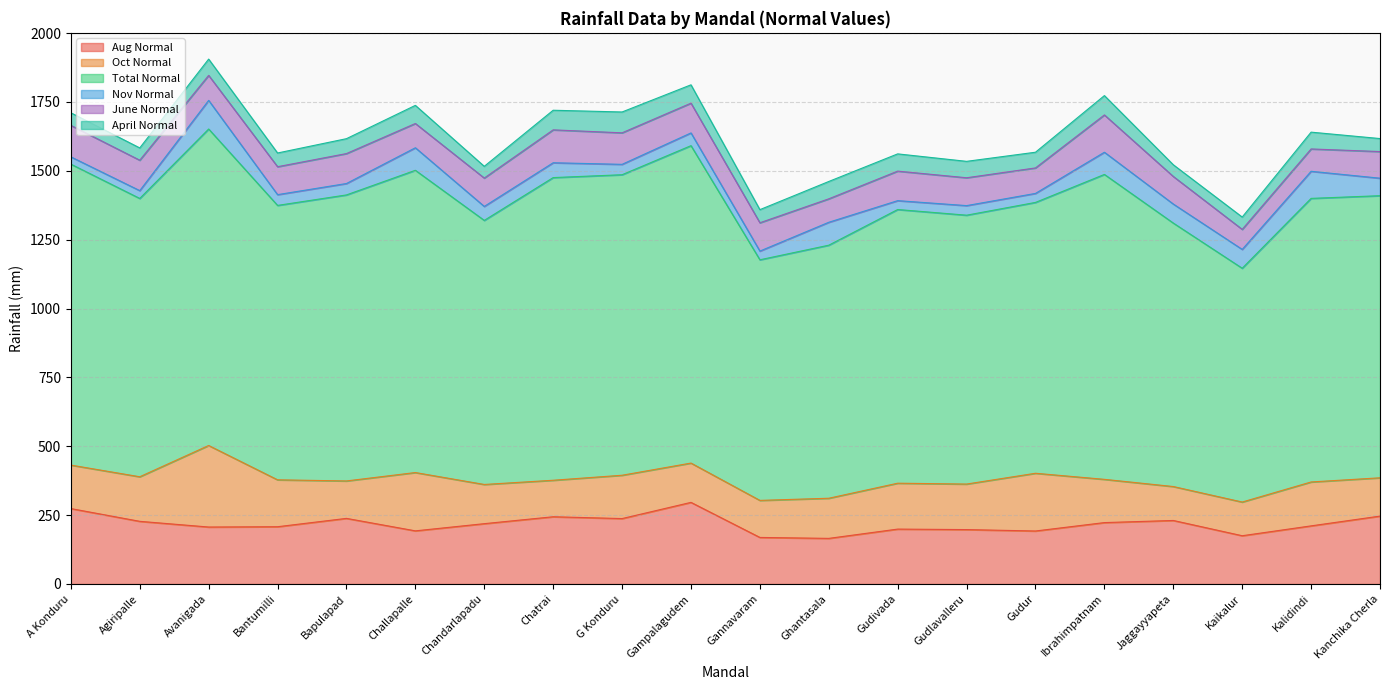

What is the spread (max minus min) of values at Ibrahimpatnam?

1036.8